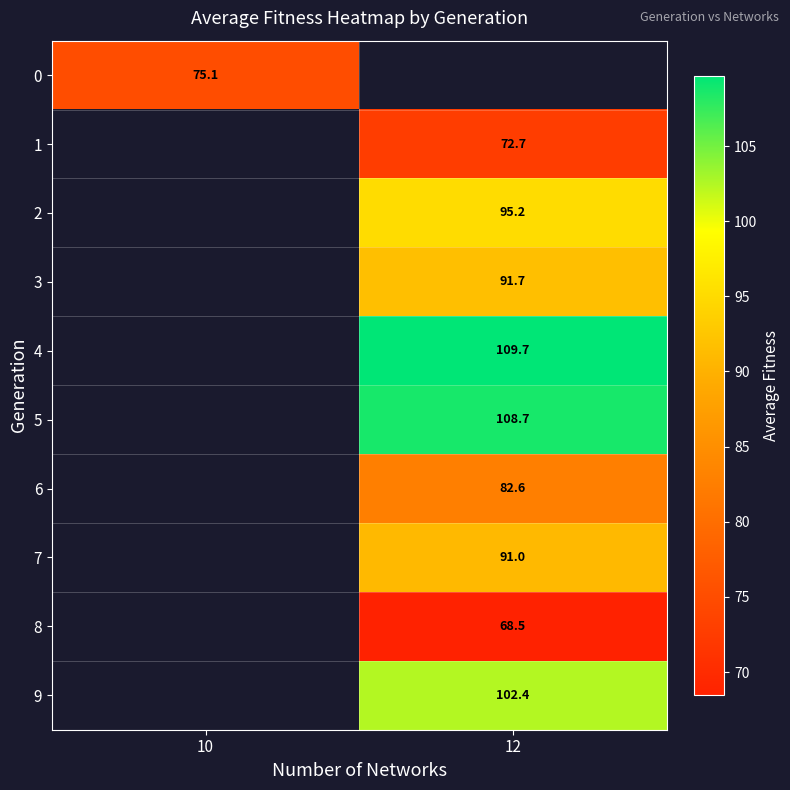

The value of 5 at 12 is 46.9. True or false?

False